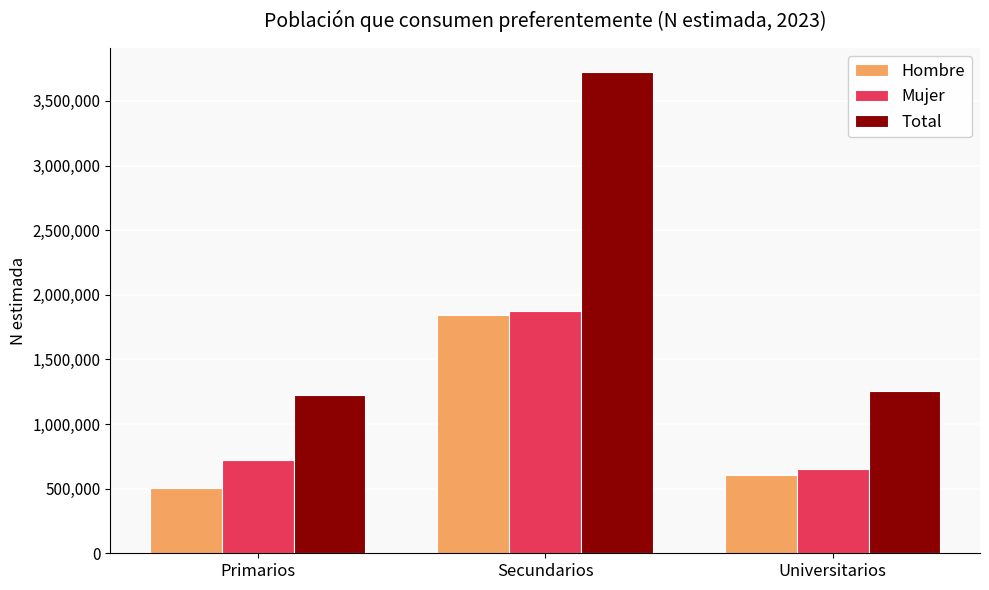

What is the label of the 3rd bar from the left?

Universitarios